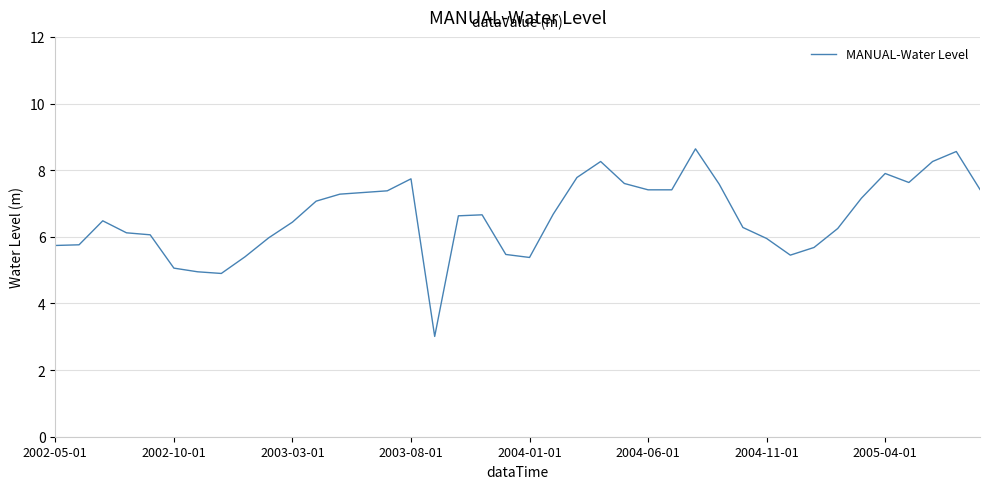

What is the difference between the maximum and minimum values?

5.6